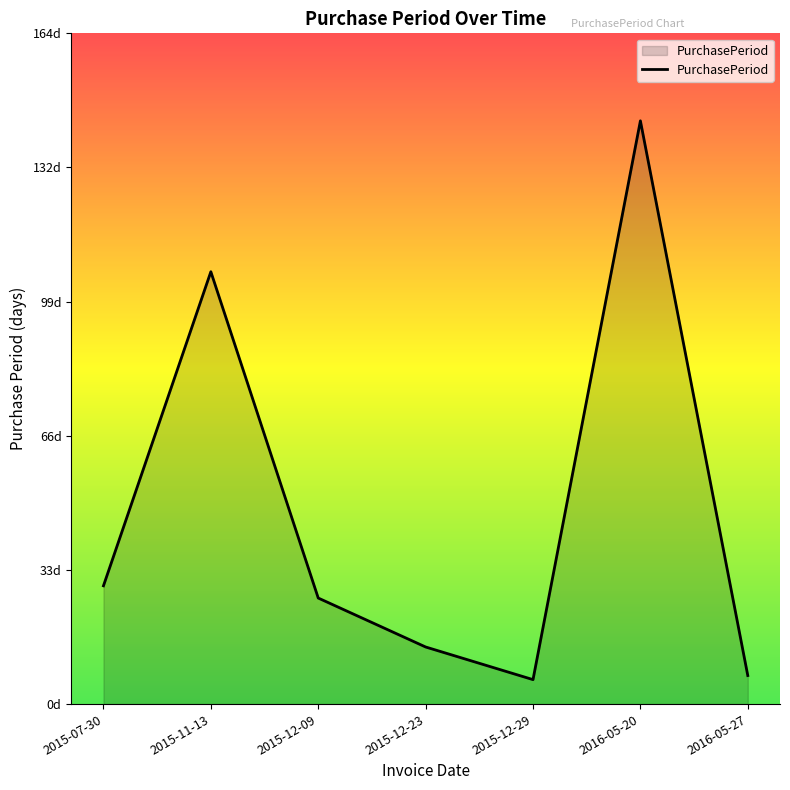

True or false: there are more than 0 points higher than both neighbors.

True